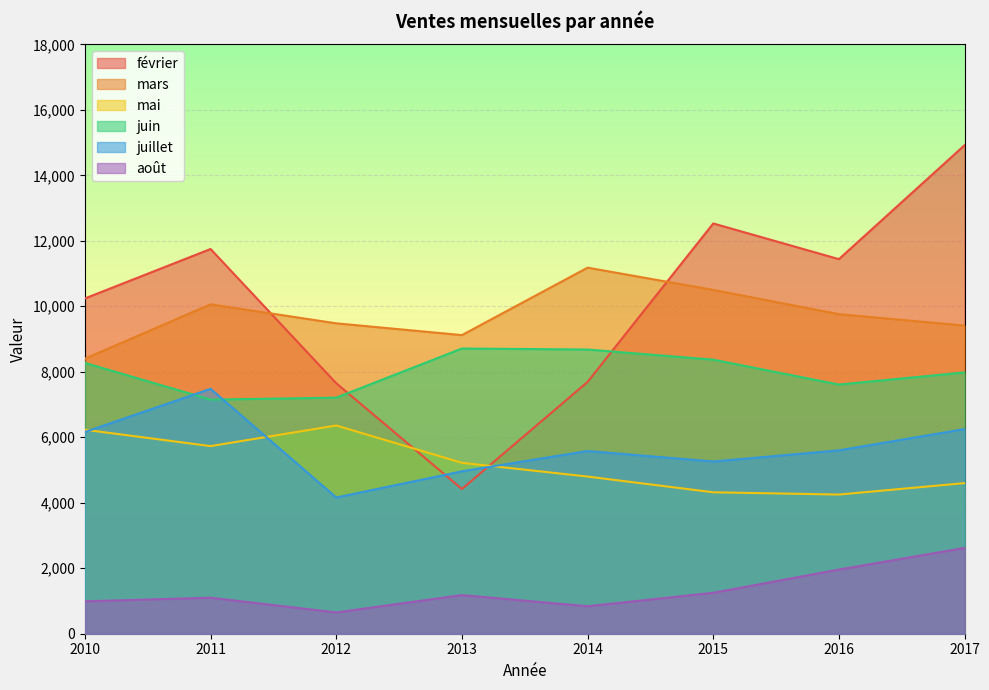

At 2011, list the series in order from largest to smallest.

février, mars, juillet, juin, mai, août